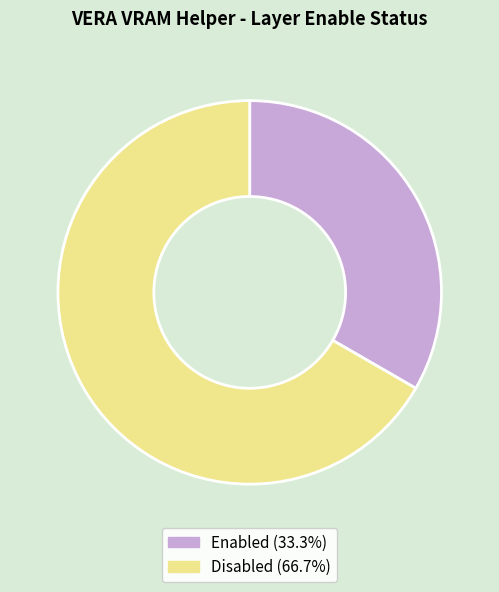

Does Disabled (66.7%) represent more than half of the total?

Yes